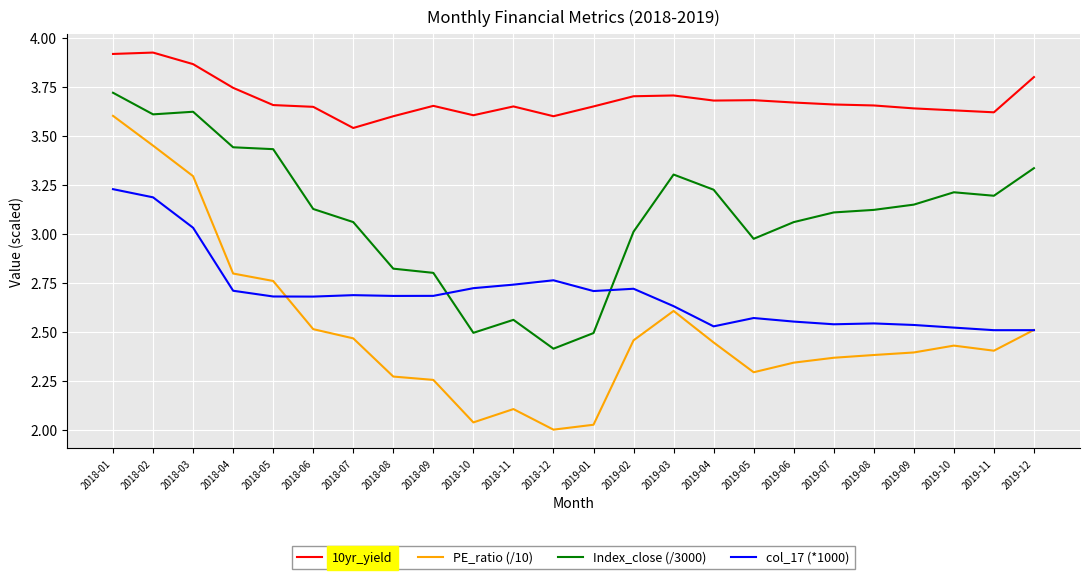

What position from the right is 2019-11?

2